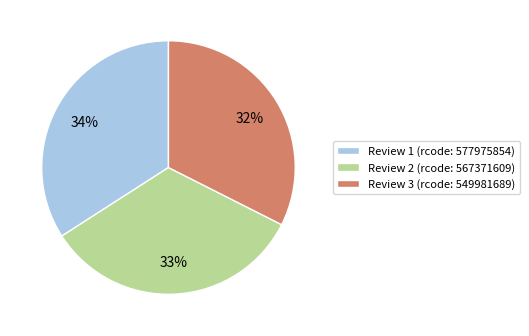

Which has a higher value, Review 2 (rcode: 567371609) or Review 3 (rcode: 549981689)?

Review 2 (rcode: 567371609)